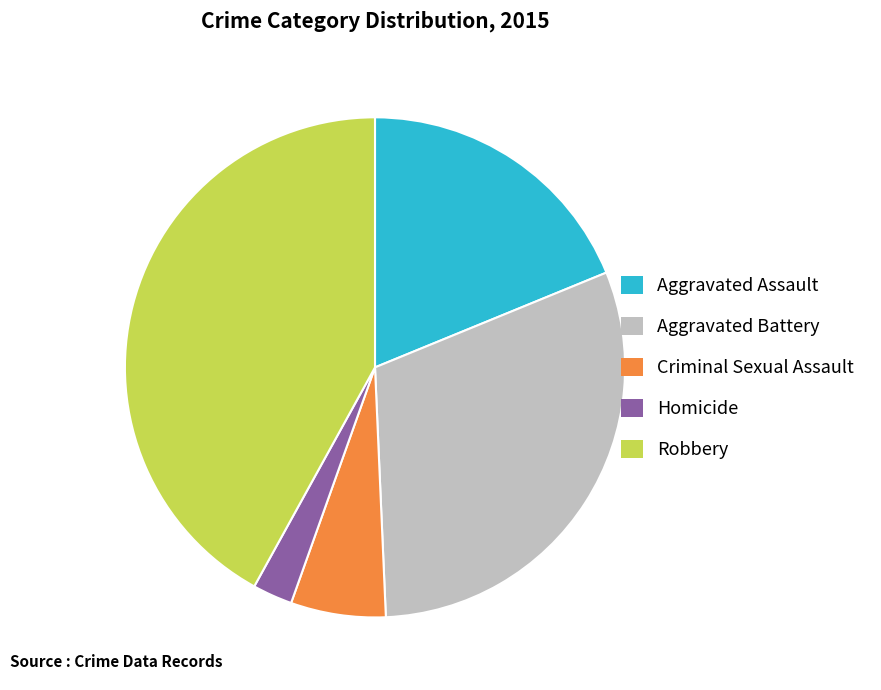

True or false: Homicide accounts for 3% of the total.

True